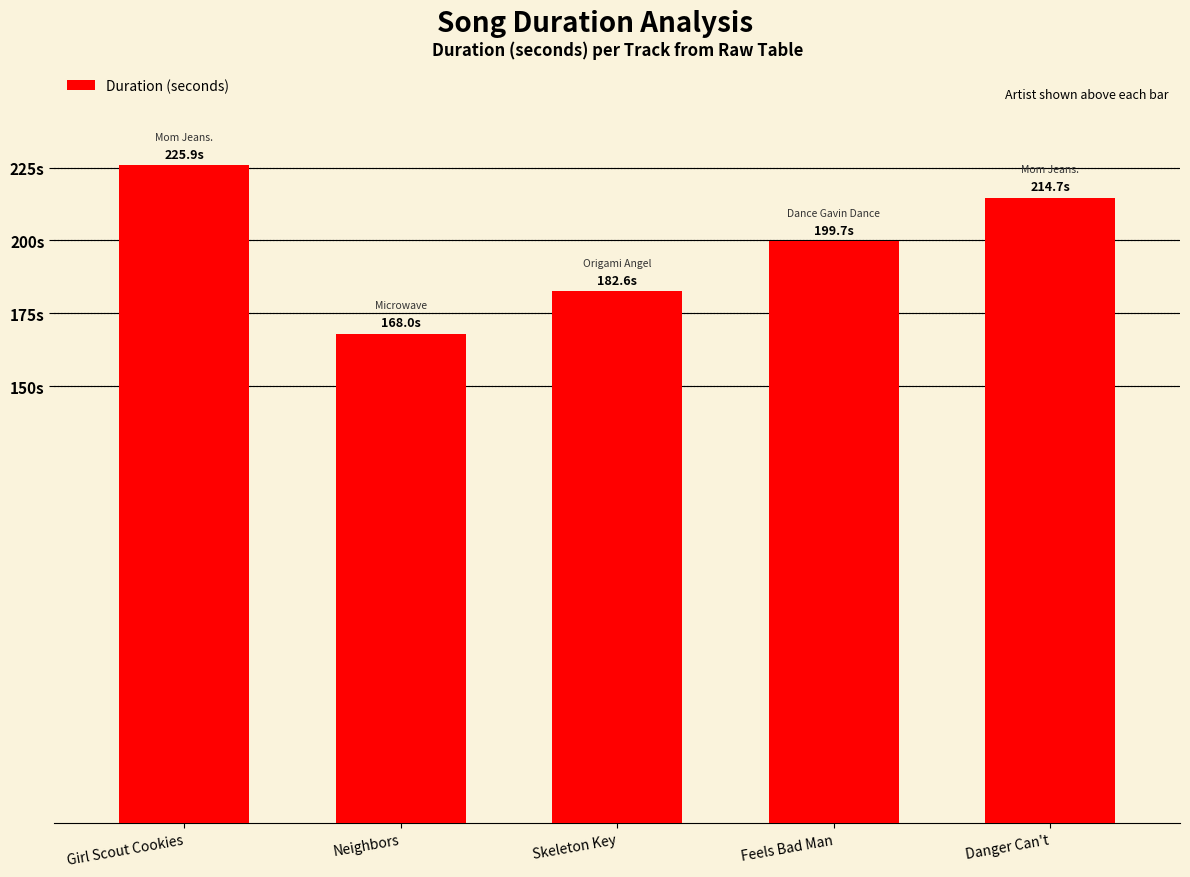

The chart shows a value of 214.7 at Danger Can't. True or false?

True